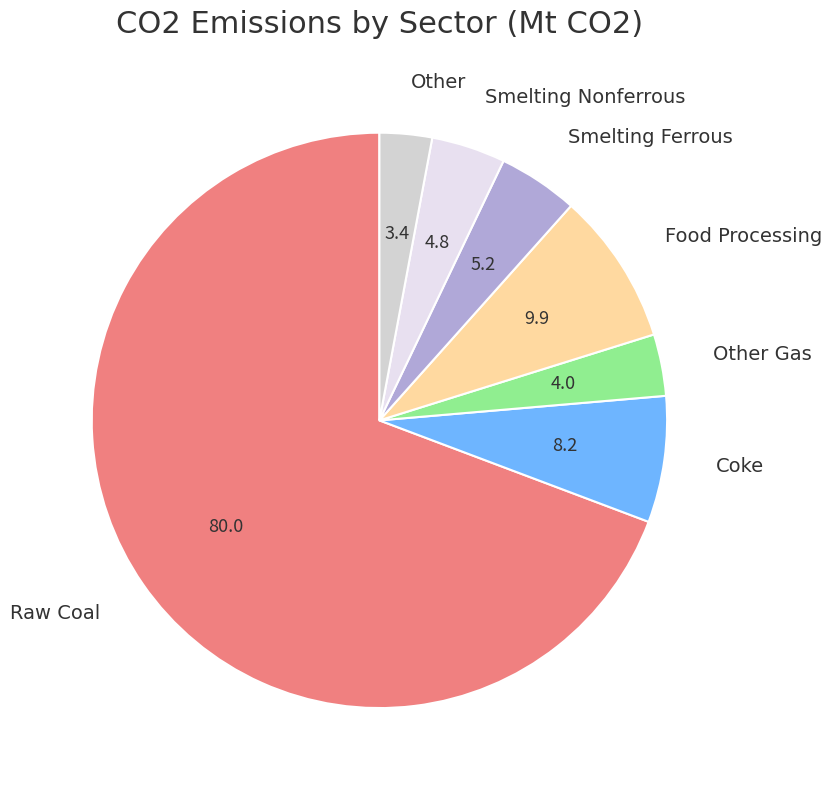

Is there a majority slice in this chart?

Yes